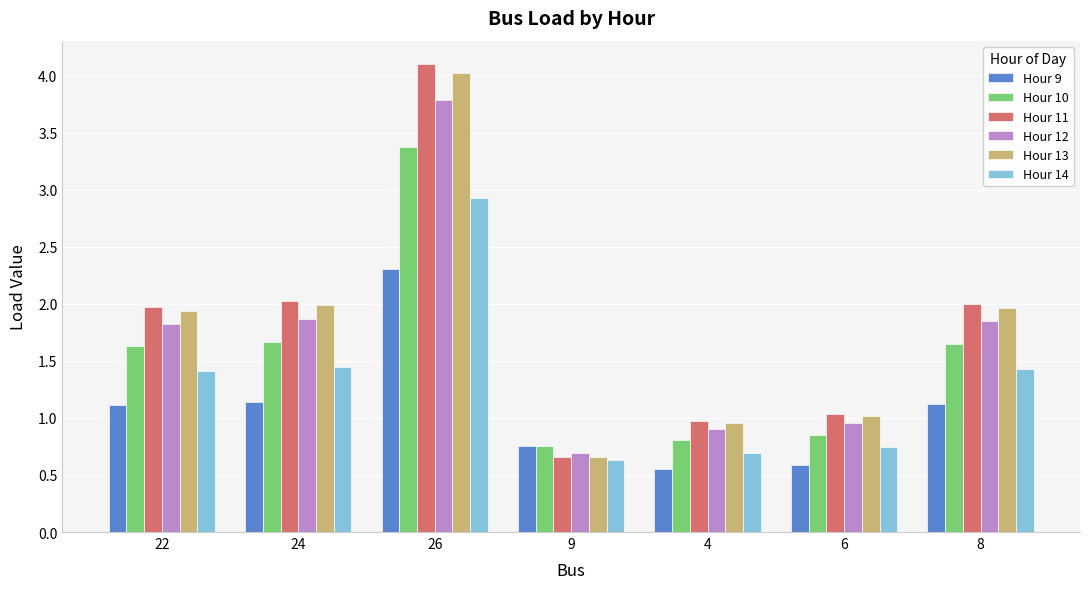

Rank the series at 24 from lowest to highest value.

Hour 9, Hour 14, Hour 10, Hour 12, Hour 13, Hour 11